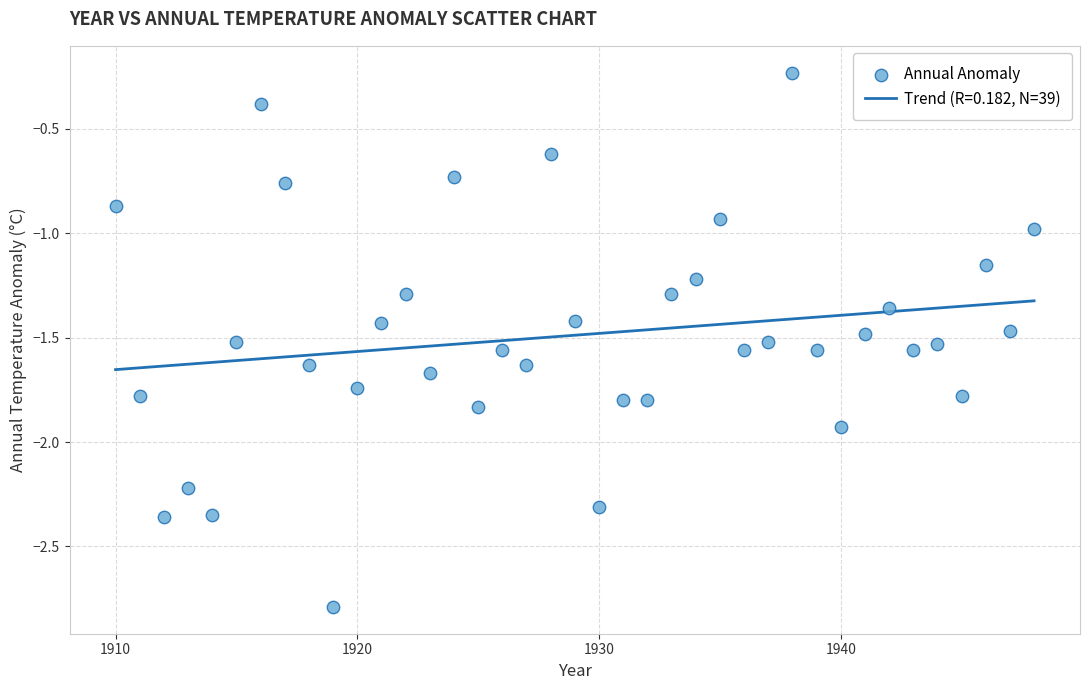

What is the range of Y values (max minus min)?

2.6